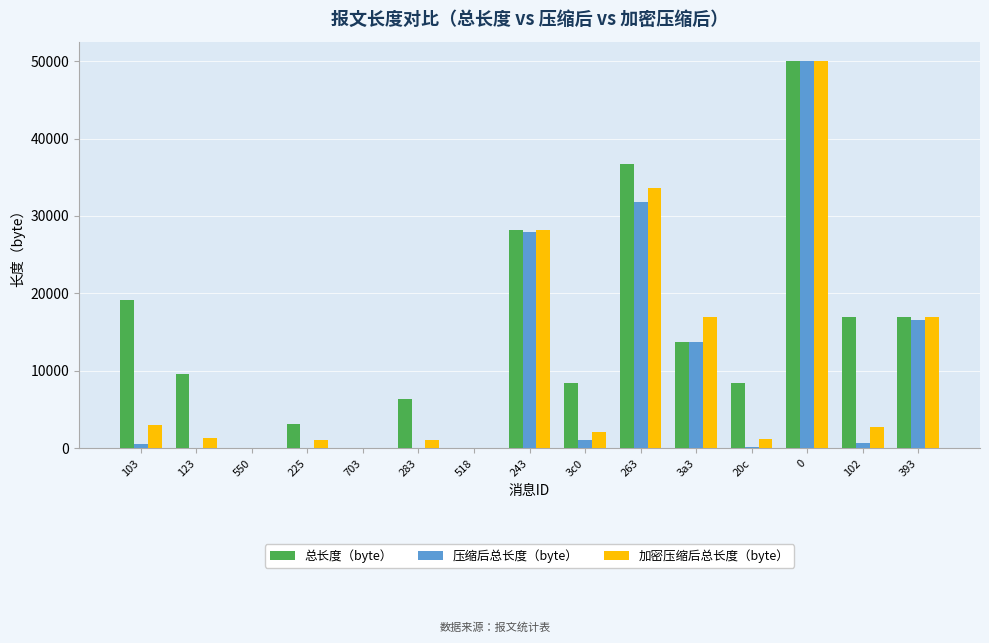

Is the value of 总长度（byte） at 0 greater than the value of 加密压缩后总长度（byte） at 103?

Yes